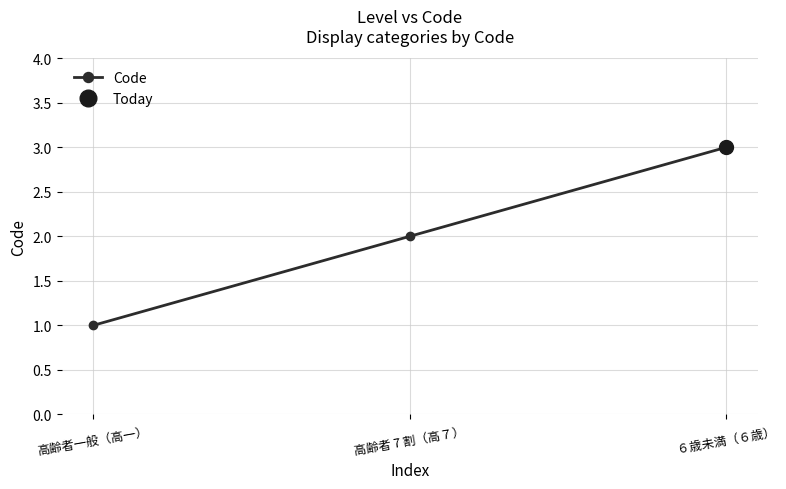

Between ６歳未満（６歳） and 高齢者 7 割（高７）, which is larger?

６歳未満（６歳）